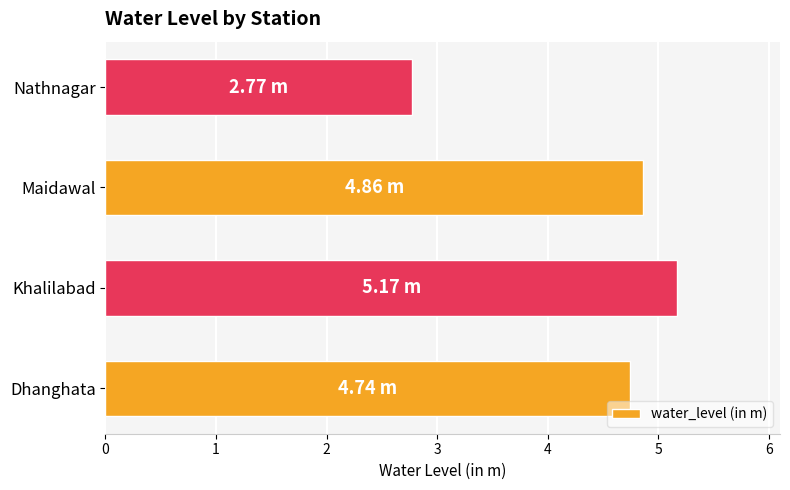

What is the change in value from Khalilabad to Maidawal?

-0.3